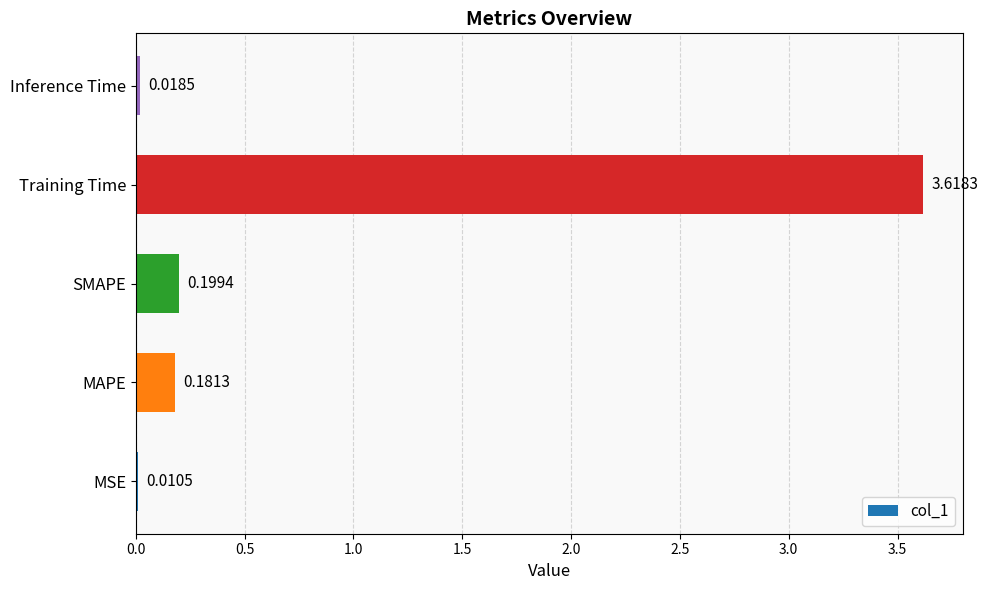

What is the average value?

0.8